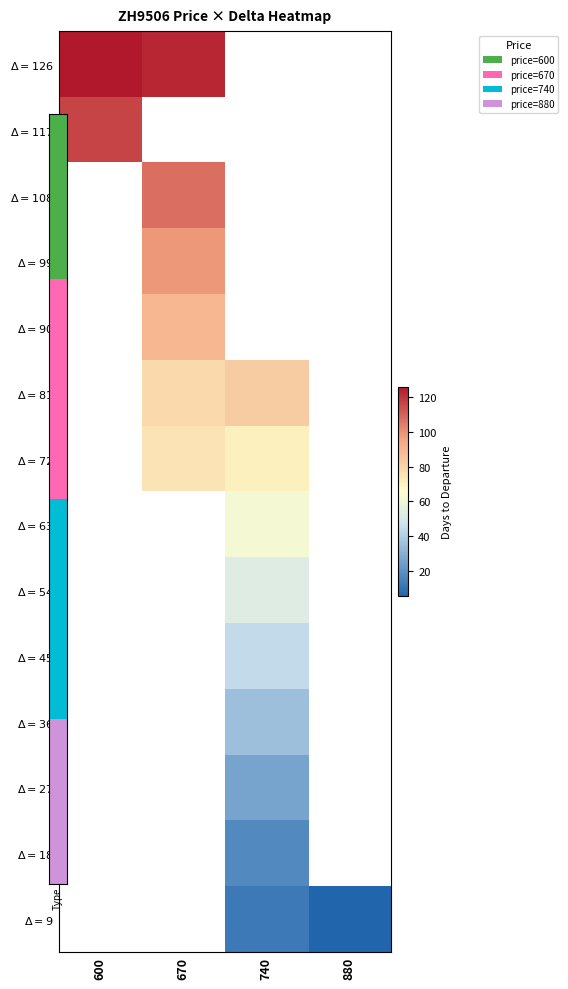

How many data points does each series have?

4